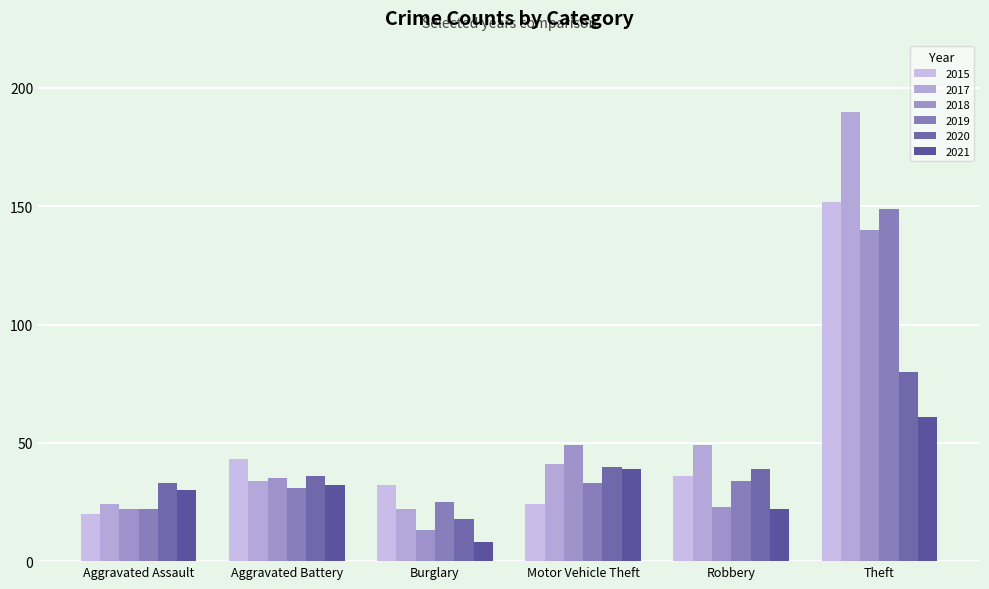

What are all the series names shown in the legend?

2015, 2017, 2018, 2019, 2020, 2021